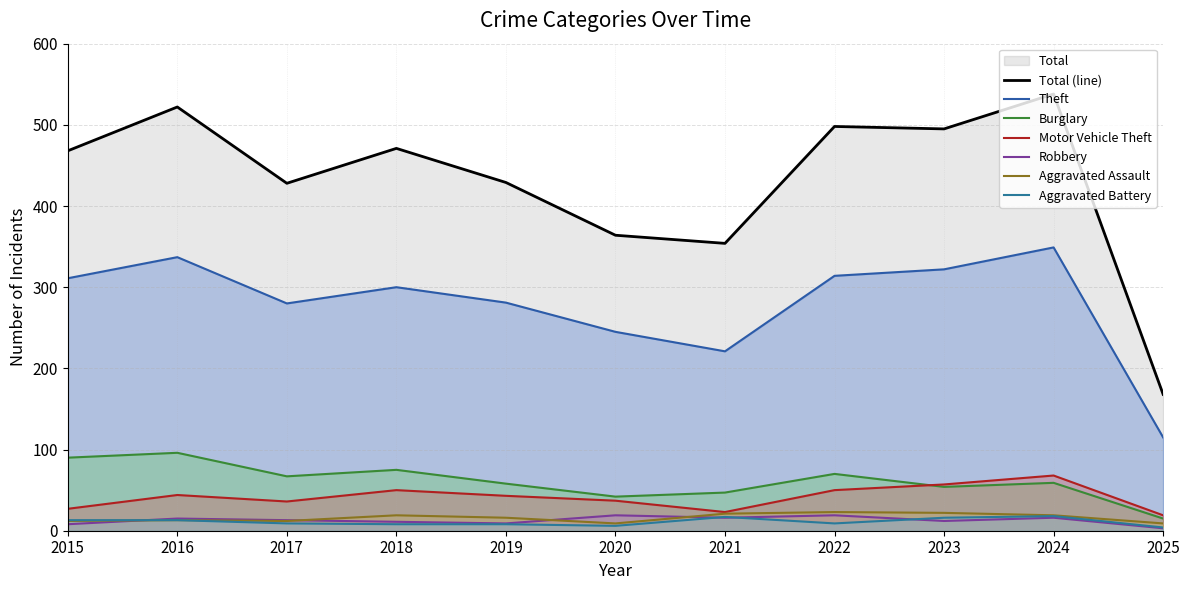

True or false: Burglary and Aggravated Assault cross at least once.

False